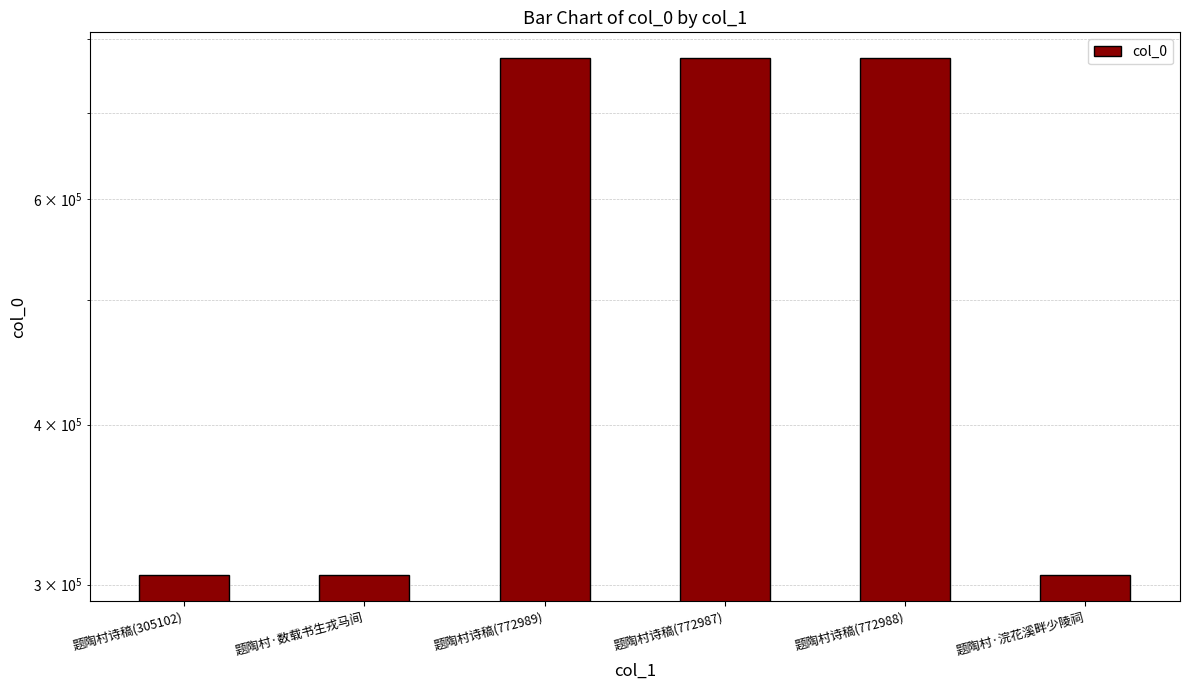

Rank the categories by value from lowest to highest.

题陶村诗稿(305102), 题陶村·浣花溪畔少陵祠, 题陶村·数载书生戎马间, 题陶村诗稿(772987), 题陶村诗稿(772988), 题陶村诗稿(772989)